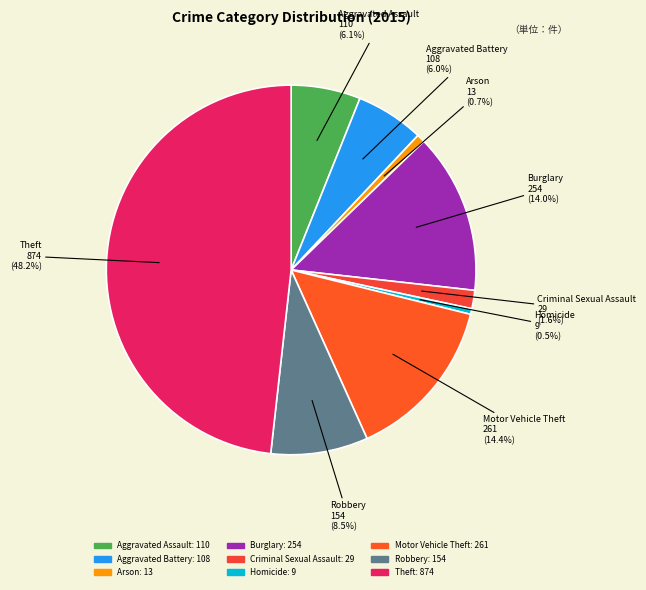

Between Aggravated Assault and Robbery, which is larger?

Robbery